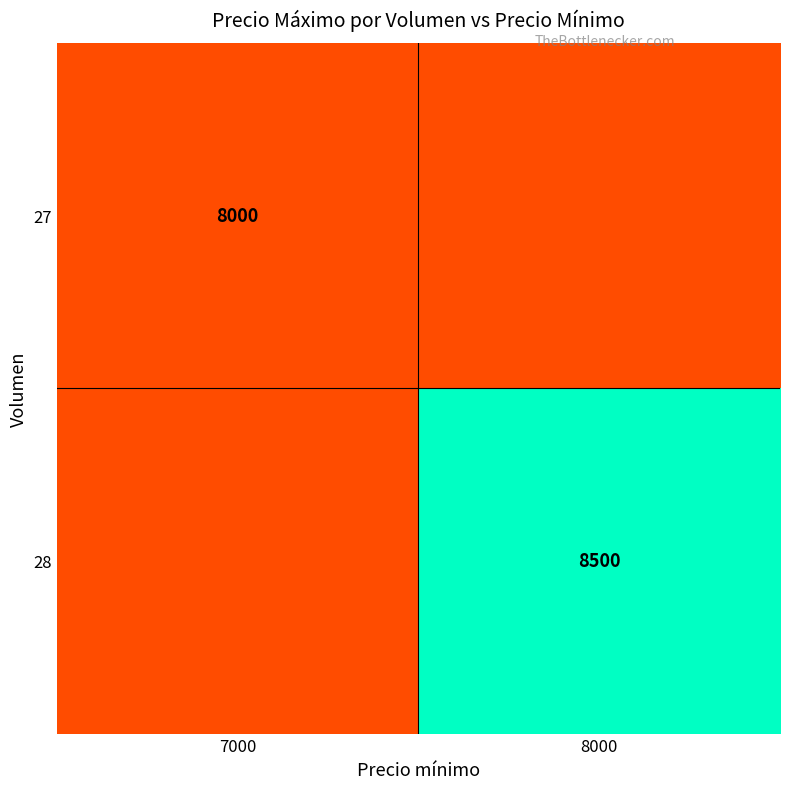

The 27 series shows 5425 at 7000. True or false?

False